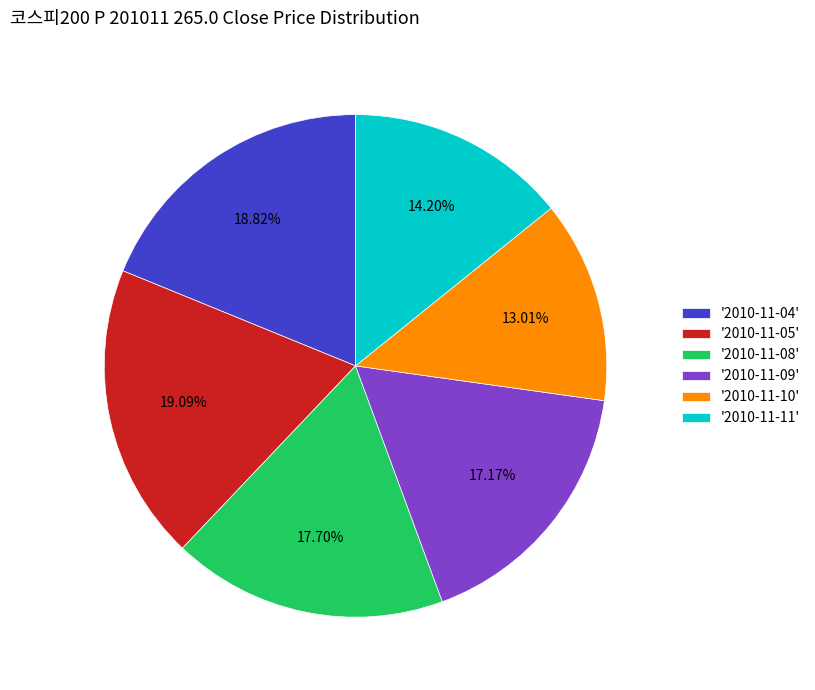

What is the ratio of the value at '2010-11-09' to the value at '2010-11-04'?

0.9